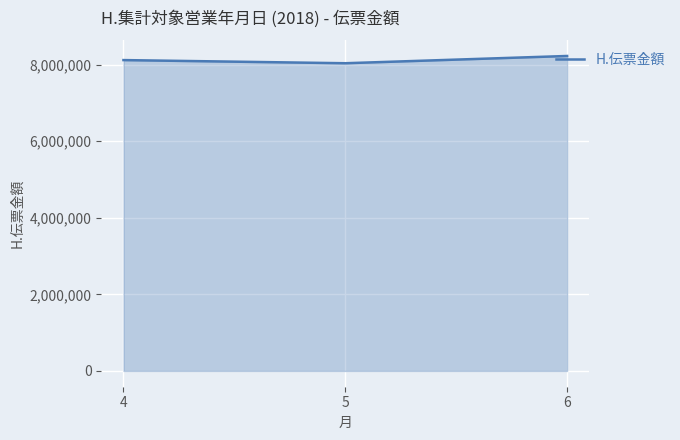

Is it true that the value at 5 is 8035255?

True